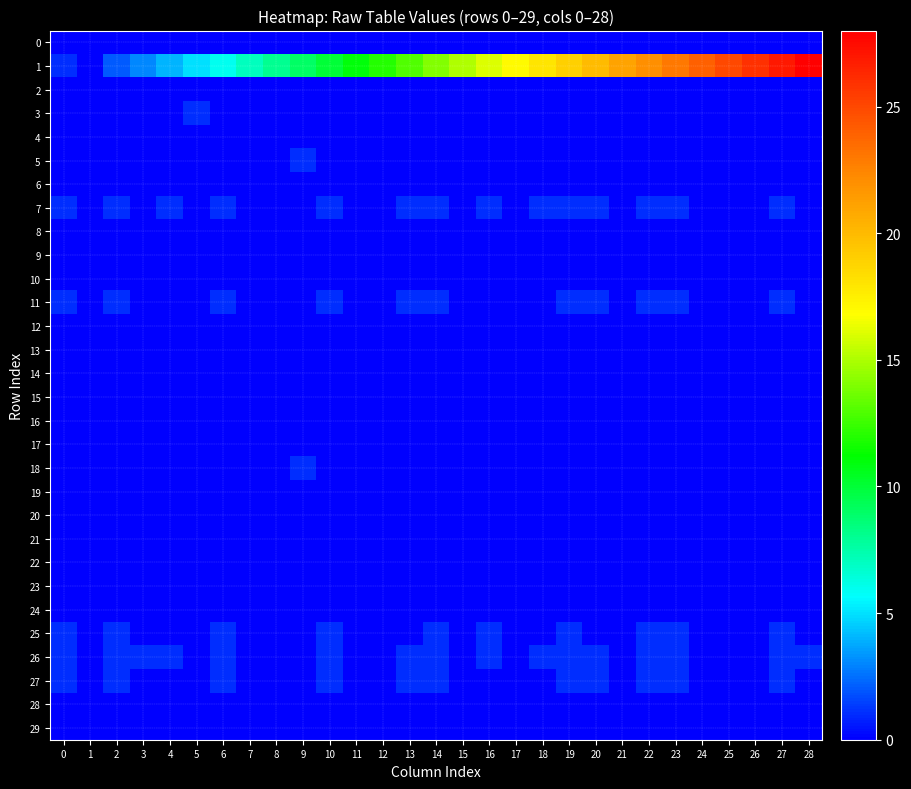

At which category is the sum across all series the highest?

27